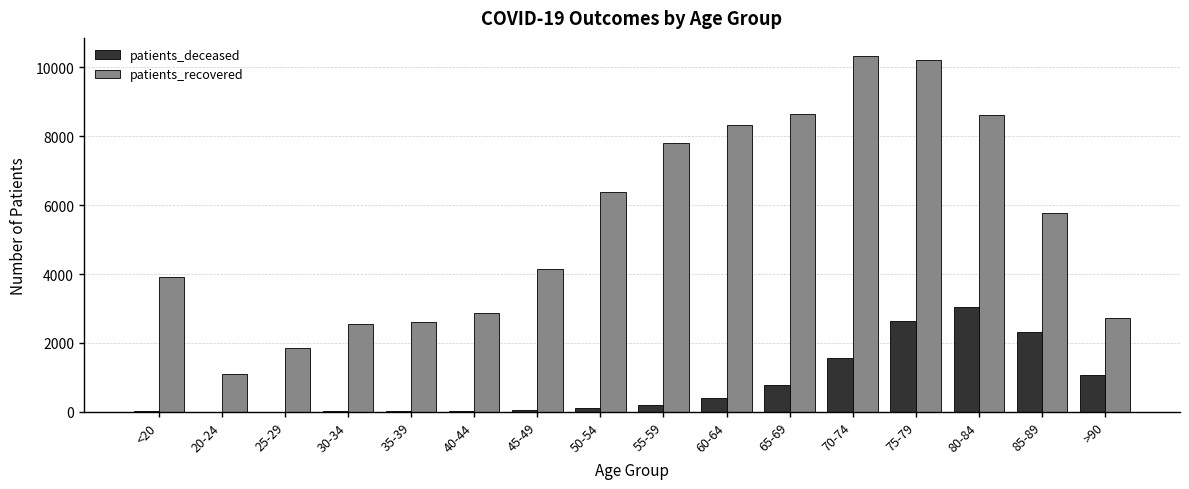

Which label corresponds to the largest value in the chart?

70-74